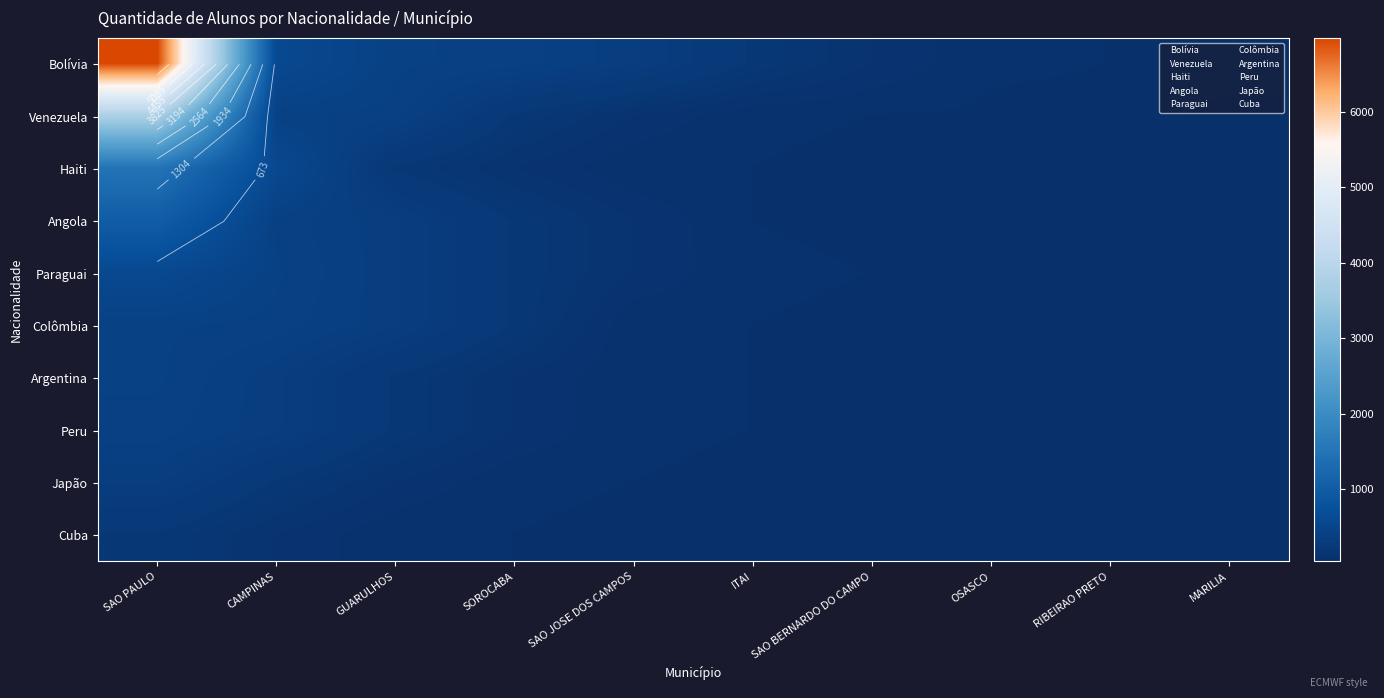

What is the difference between the second highest and minimum values in the Peru series?

303